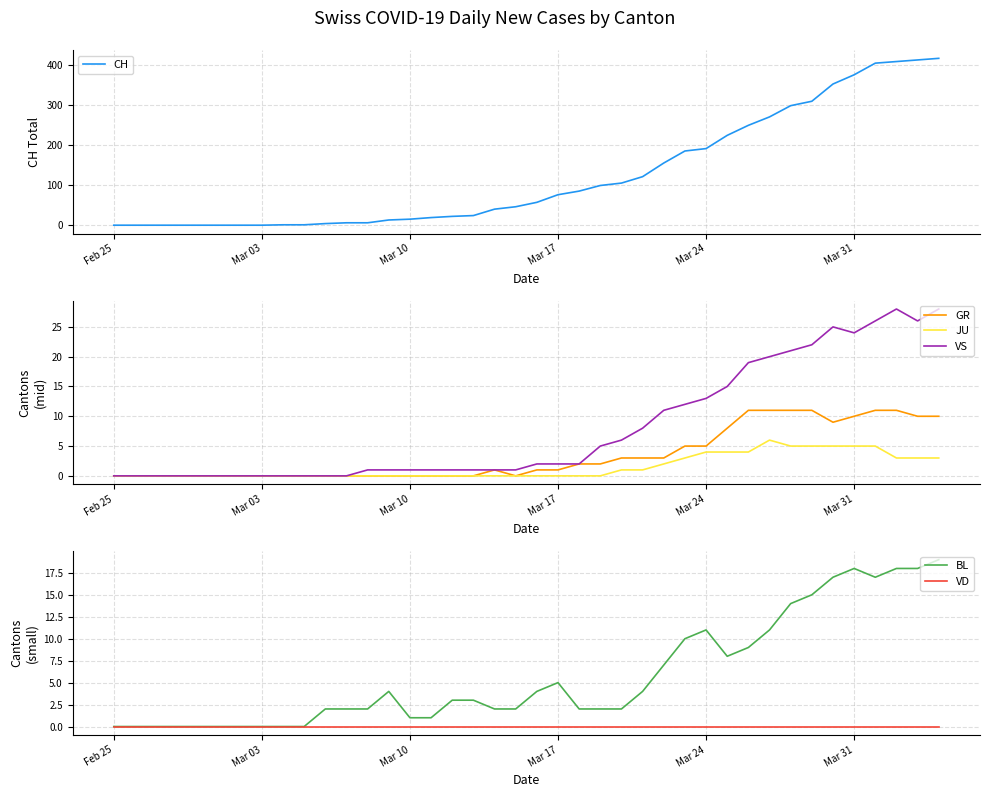

What is the maximum value for VS?

28